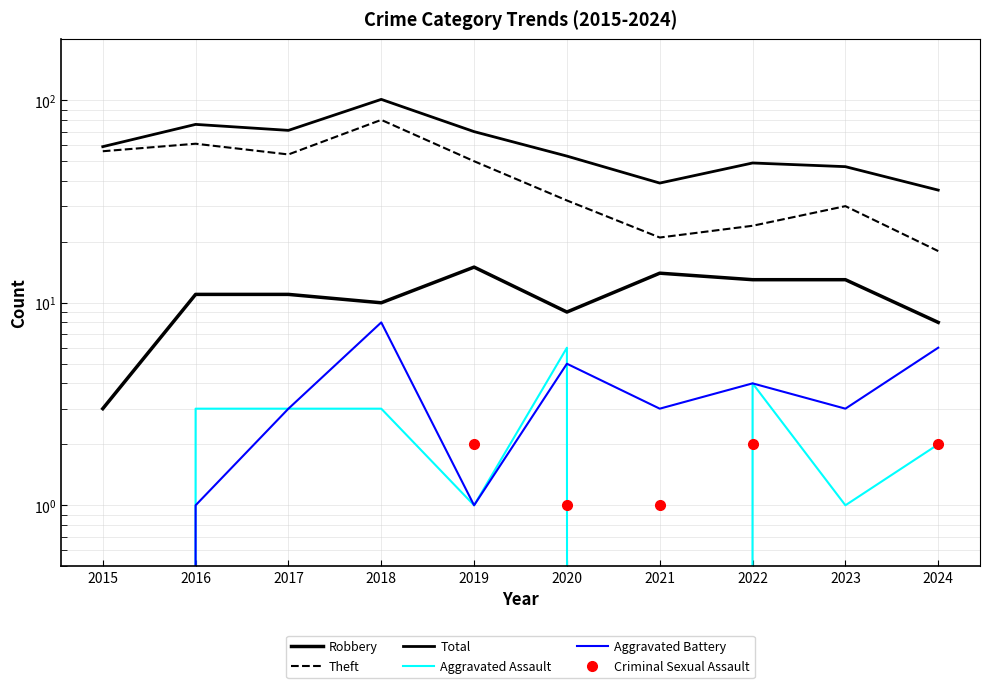

True or false: Theft and Aggravated Battery intersect in this chart.

False